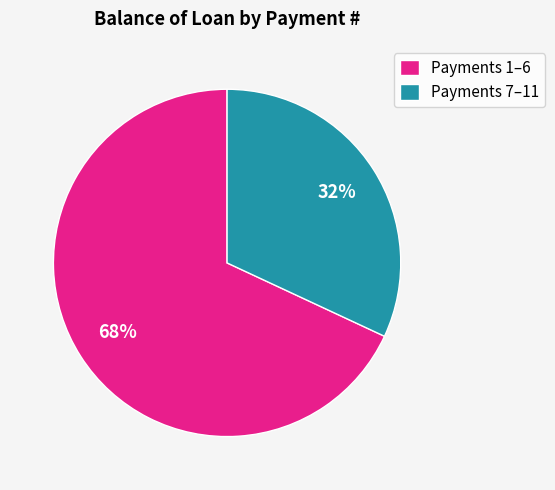

Rank the categories by value from highest to lowest.

Payments 1–6, Payments 7–11